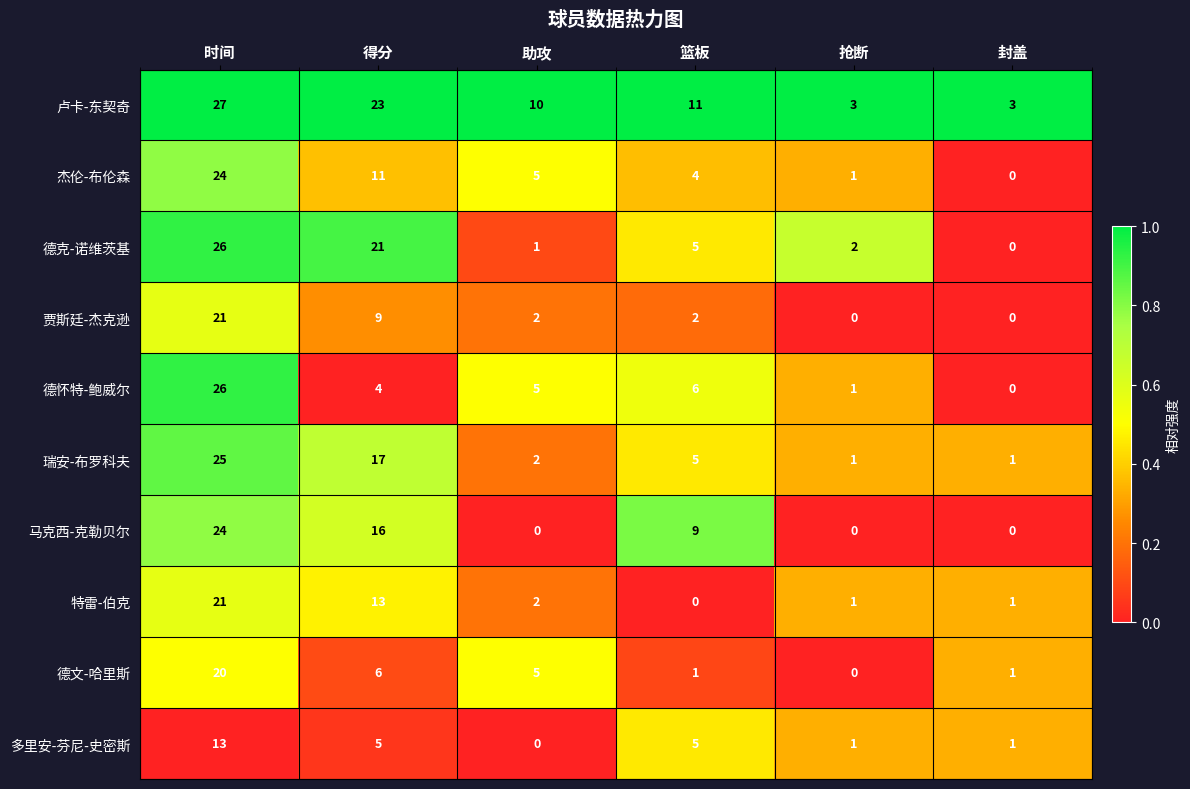

Between 篮板 and 抢断, which series saw the biggest shift?

马克西-克勒贝尔